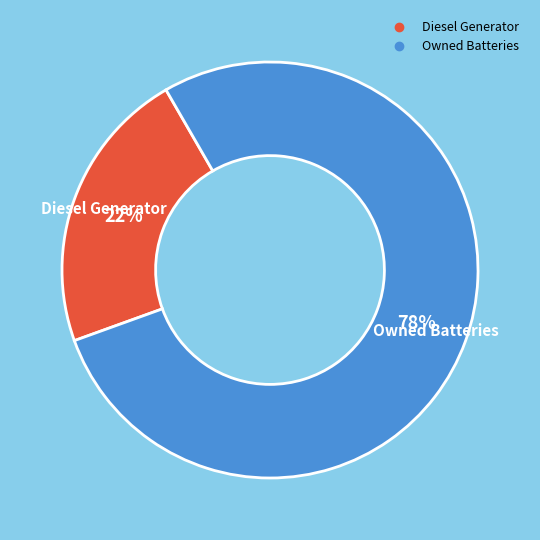

How many segments does this pie chart have?

2